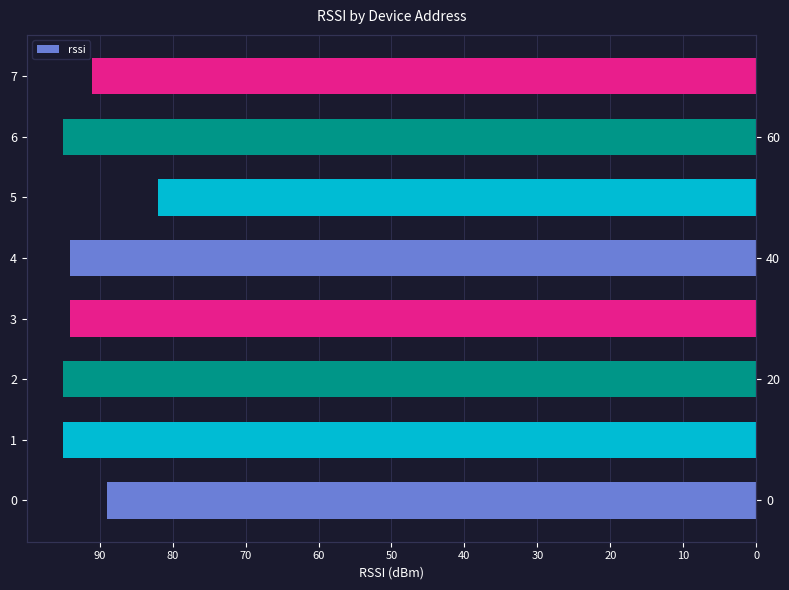

Reading left to right, extract all data points from this chart.

89	95	95	94	94	82	95	91